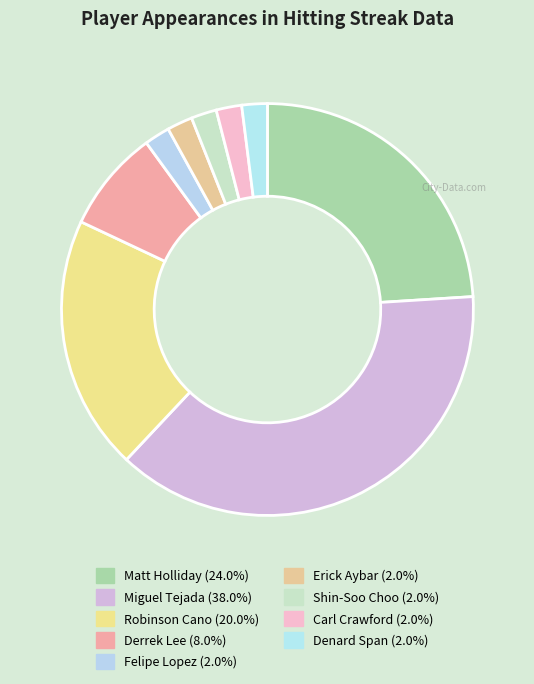

The Robinson Cano slice represents 8% of the pie. True or false?

False